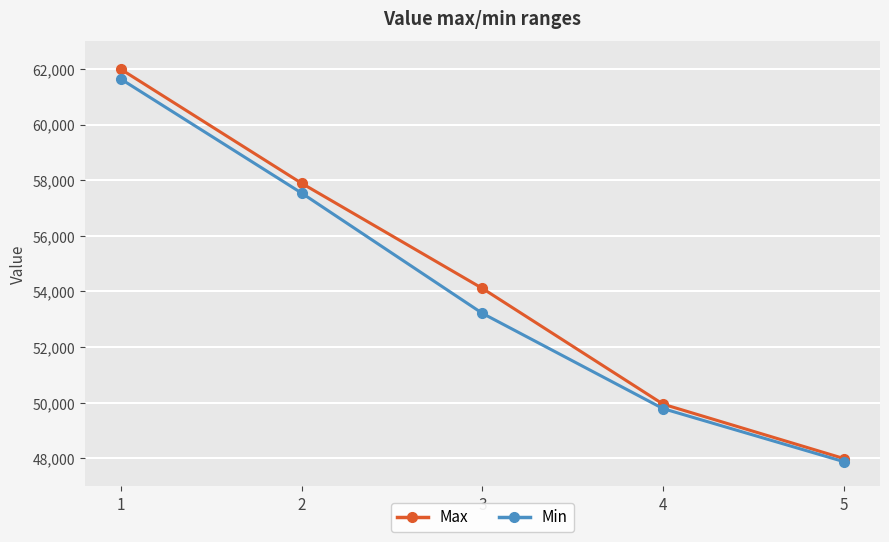

How many Min values are between 49788 and 57534?

3